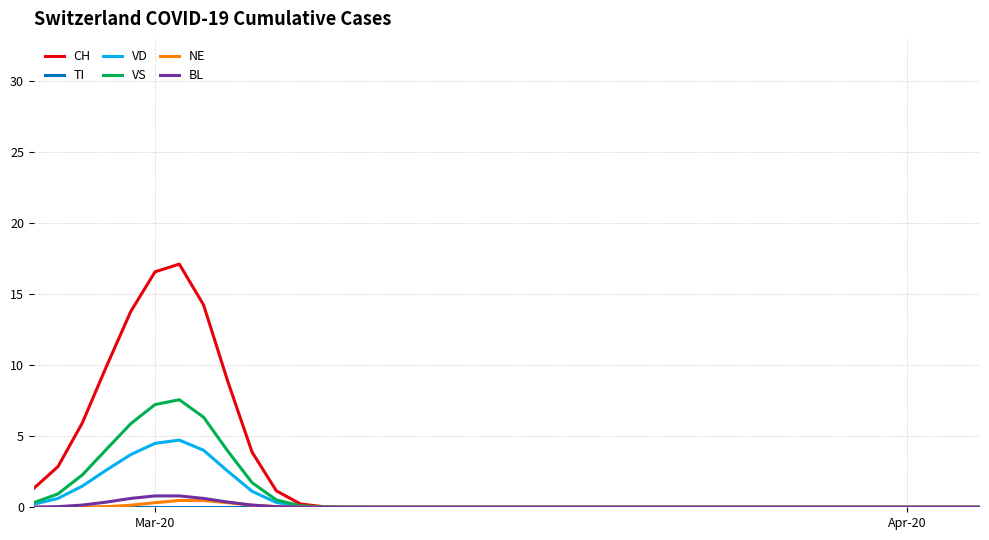

Which series has the largest range (max minus min)?

CH